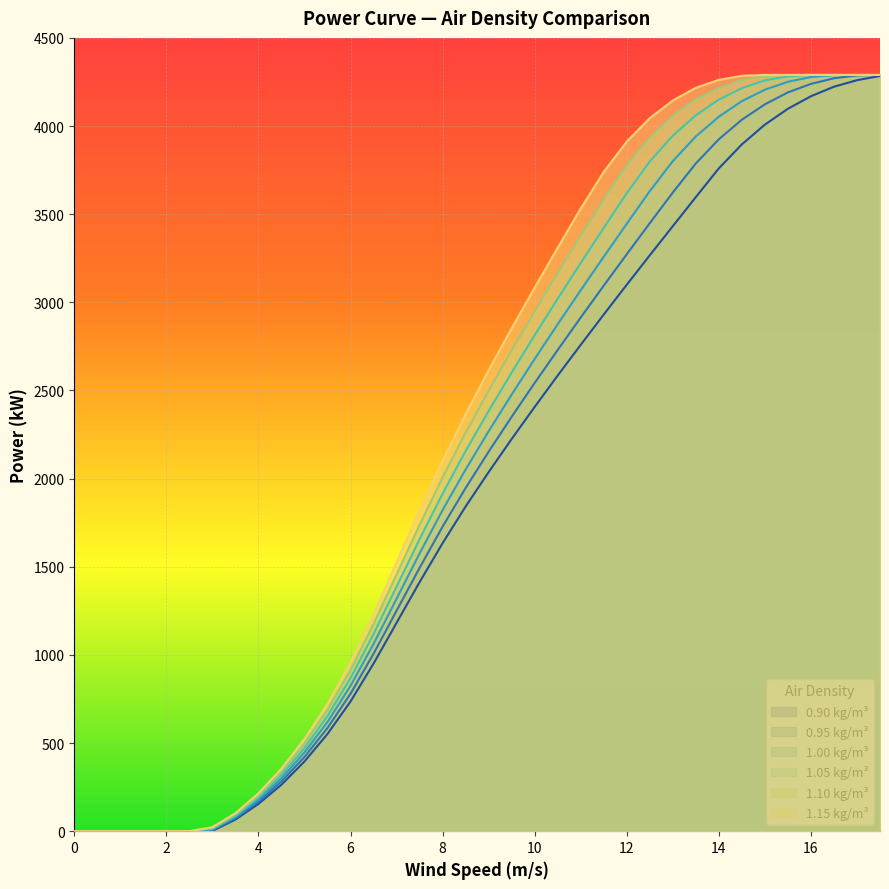

True or false: 0.95 kg/m³ and 1.15 kg/m³ intersect in this chart.

False